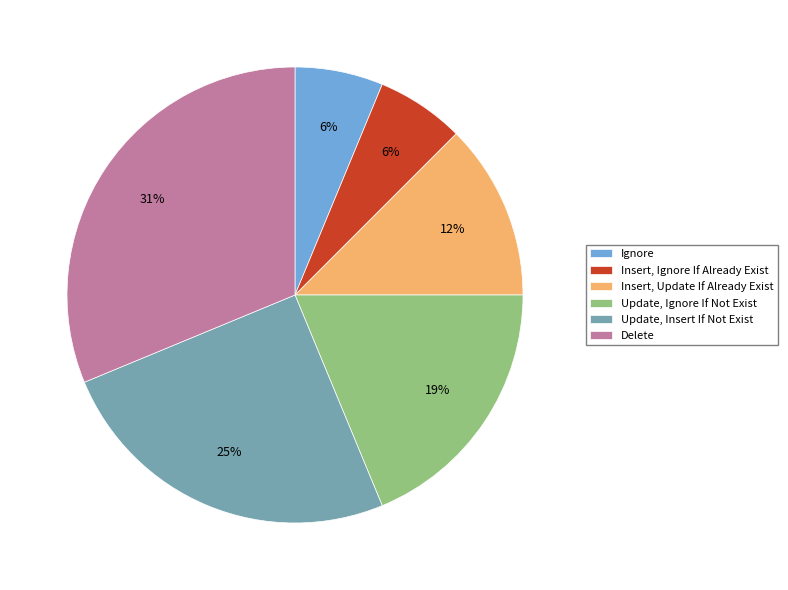

How many segments does this pie chart have?

6